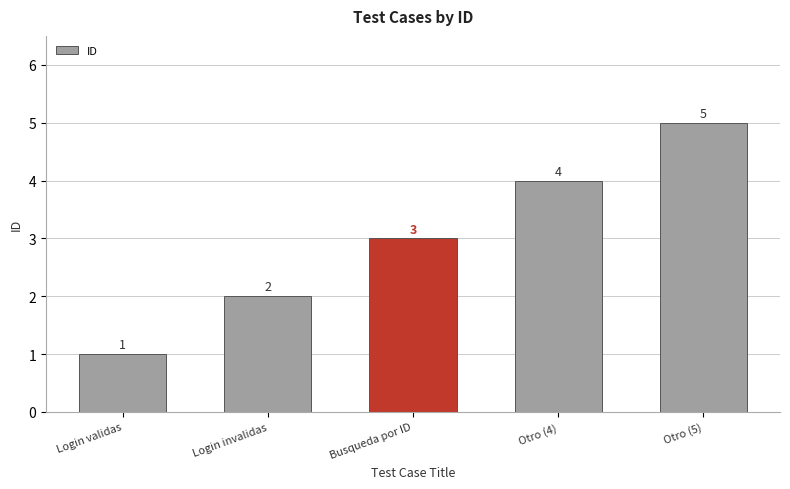

List the labels in order of value, smallest first.

Login validas, Login invalidas, Busqueda por ID, Otro (4), Otro (5)